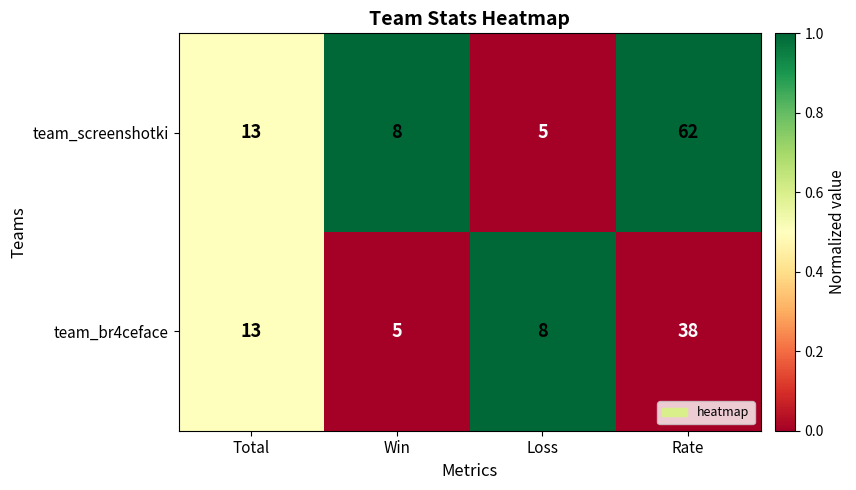

Count the number of data series in this chart.

2